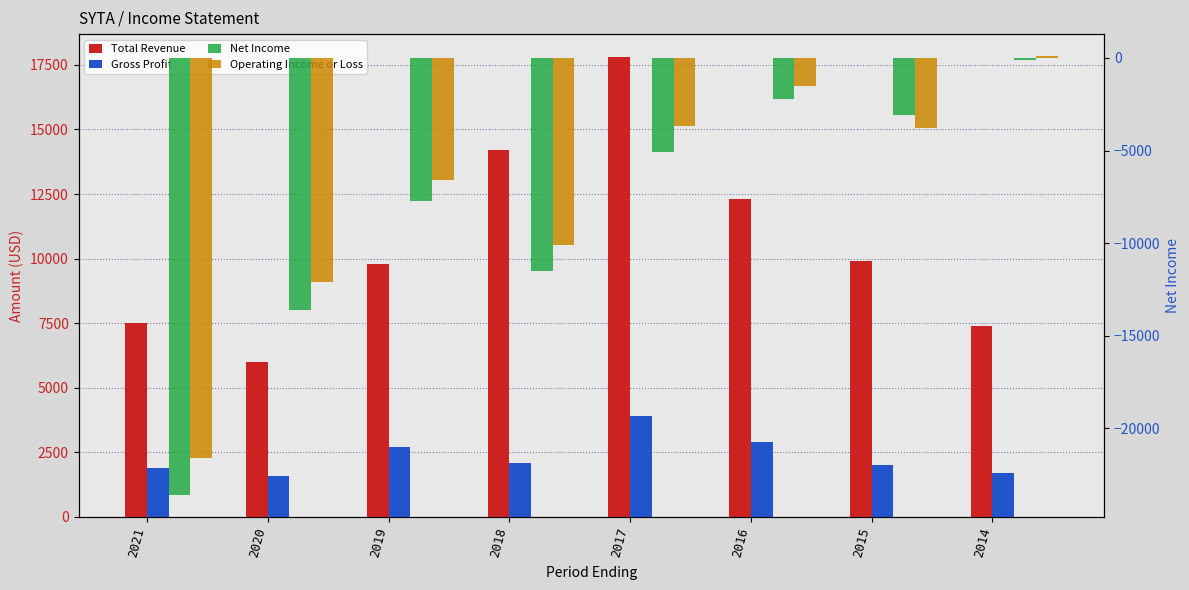

Between 2019 and 2014, which is larger?

2019